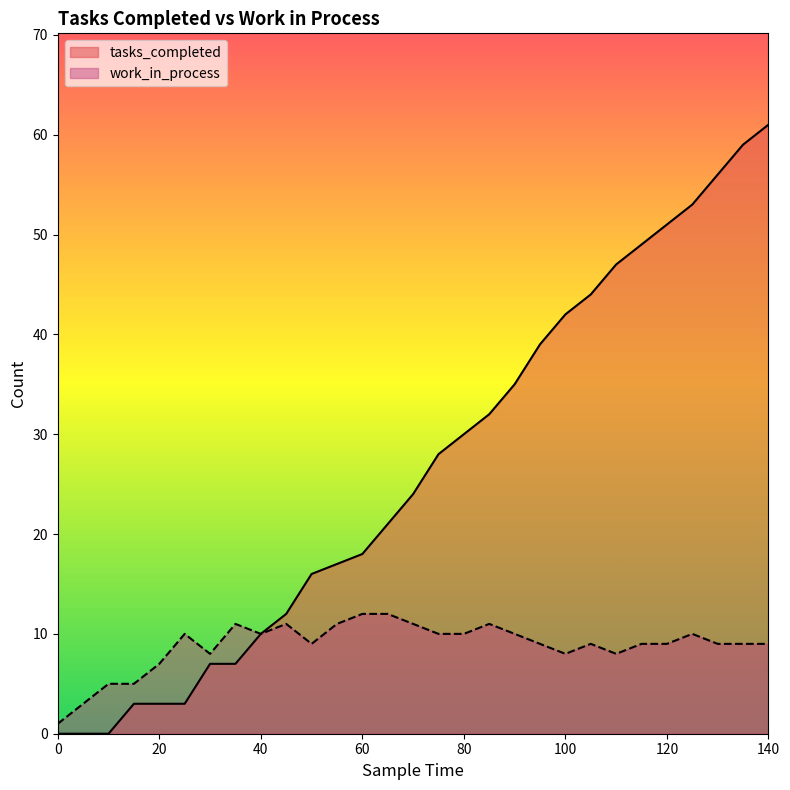

Between 75 and 90, which is larger?

90